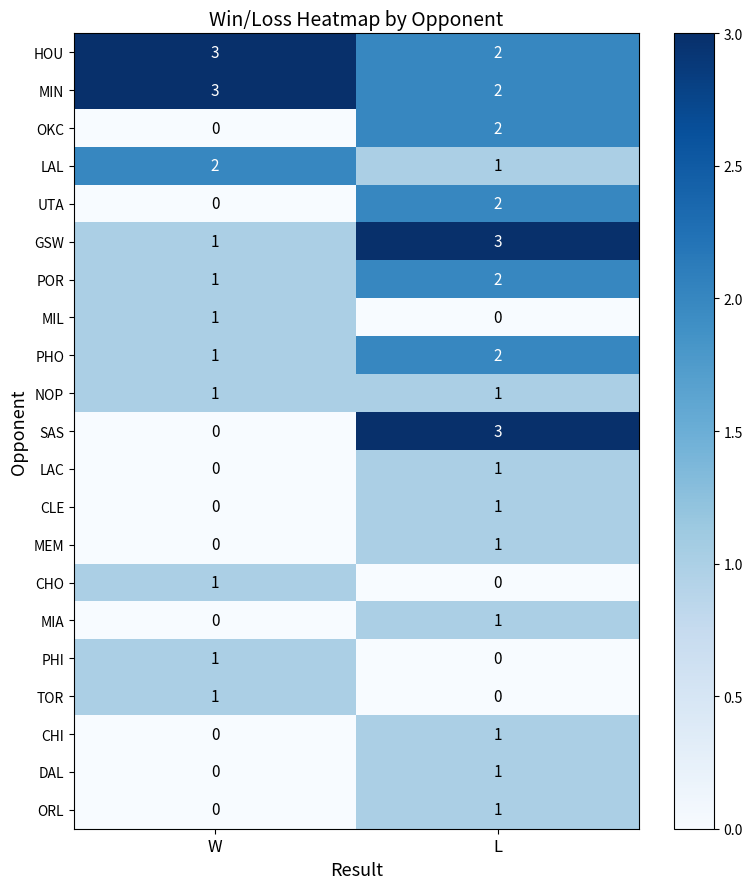

The UTA series shows 0 at W. True or false?

True